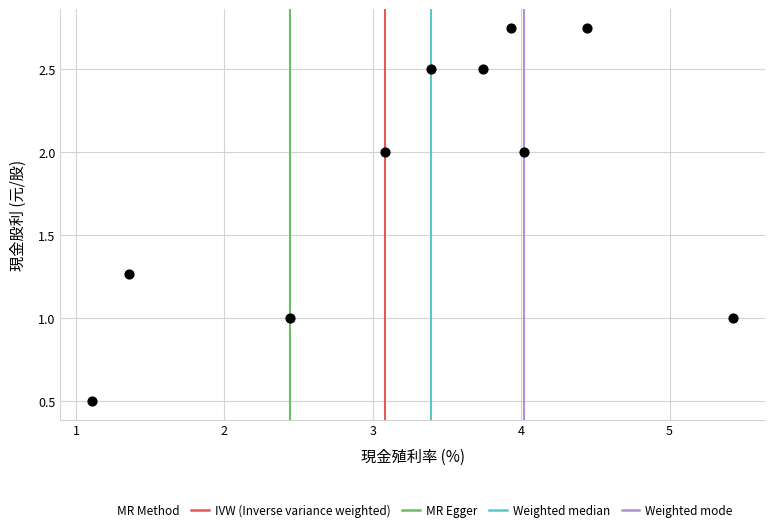

What is the range of X values (max minus min)?

4.3